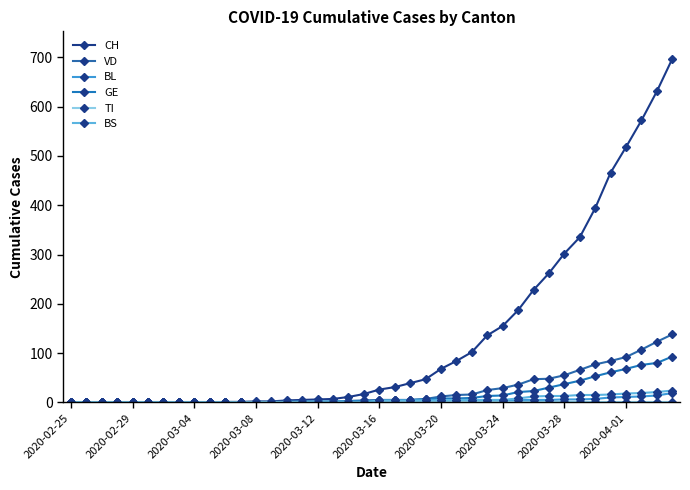

Is this an area chart (filled region under the line)?

No